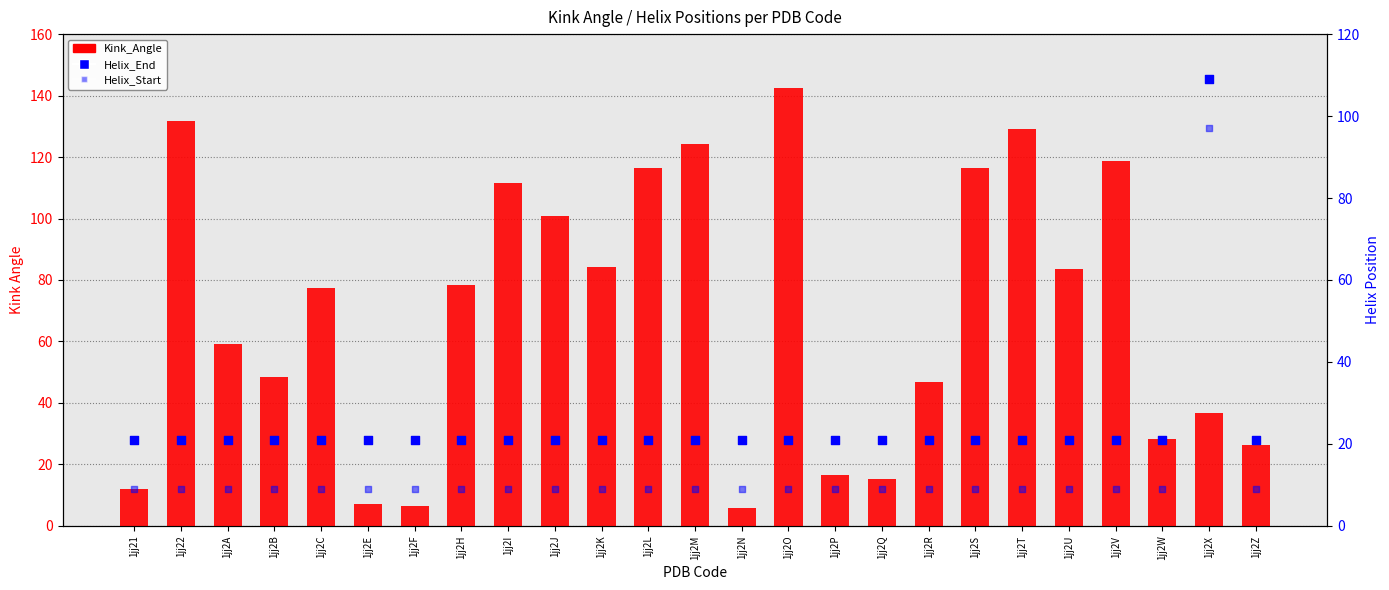

At how many categories does at least one series exceed 29?

17